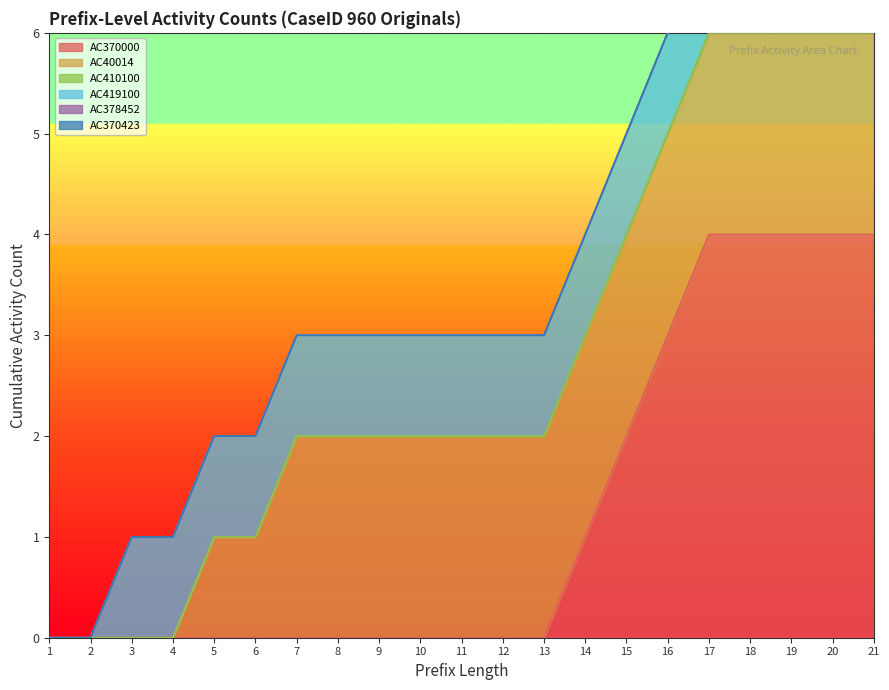

Is it true that AC370000 equals 0 at 13?

True